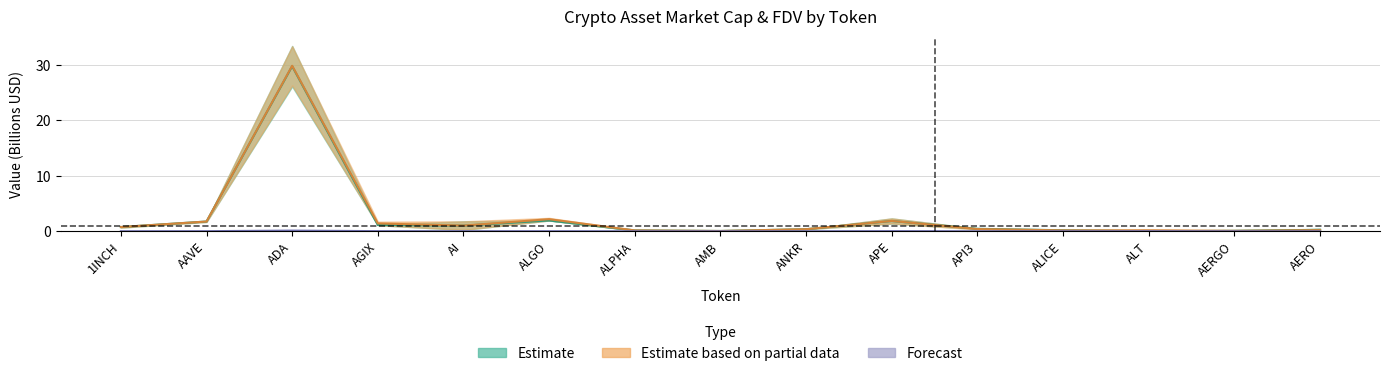

Does the chart have visible grid lines?

Yes